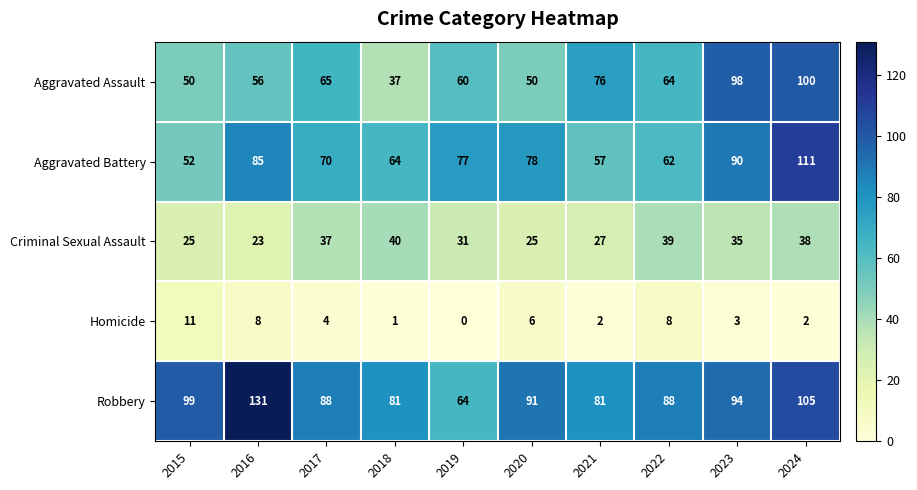

Which series has the largest total across all categories?

Robbery